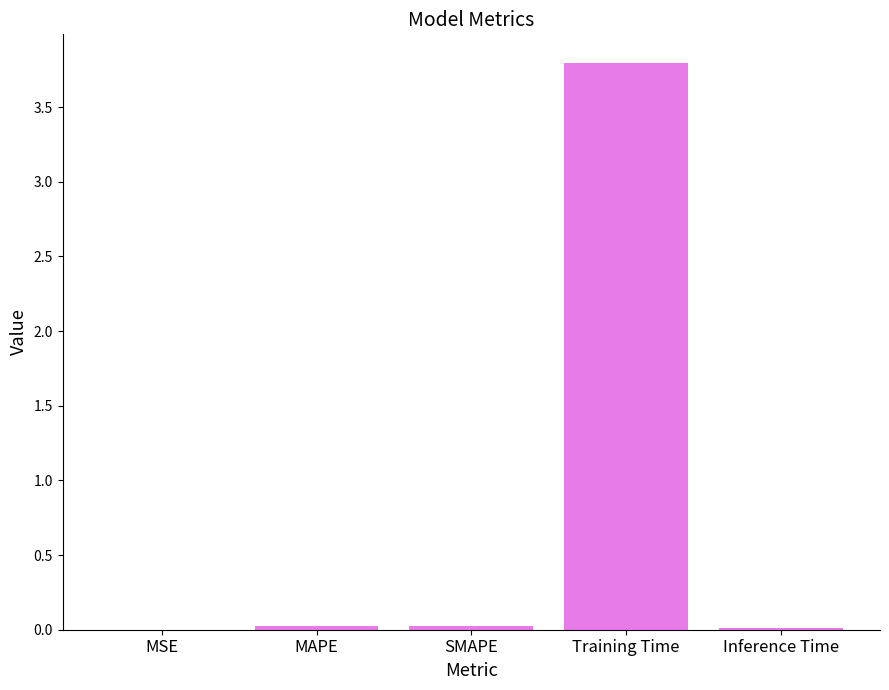

How many data points does each series have?

5